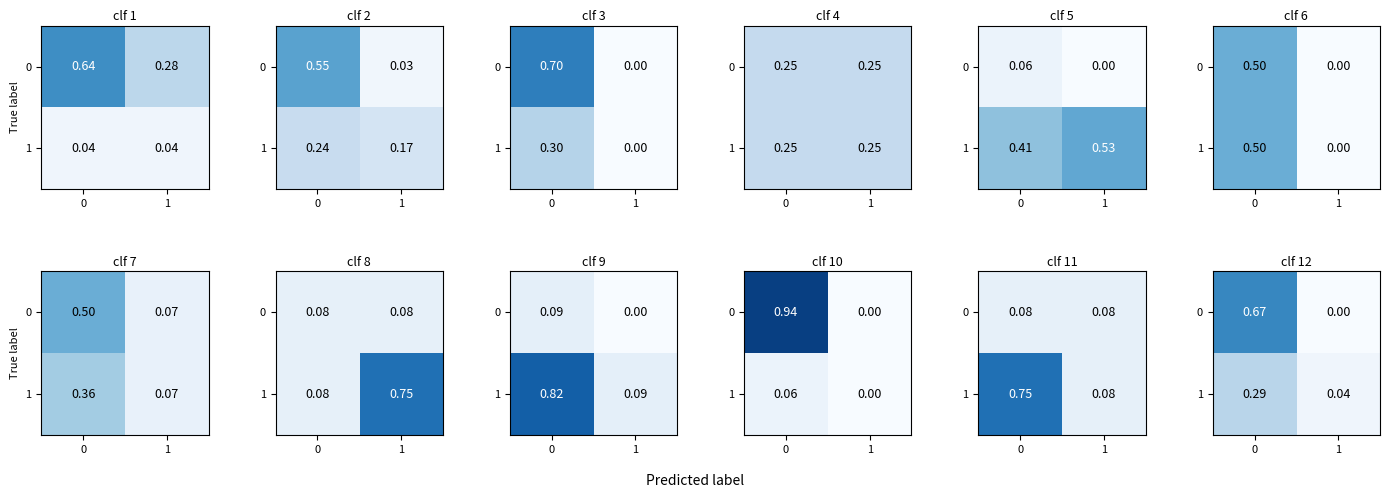

Read the 0 value at 0.

0.7